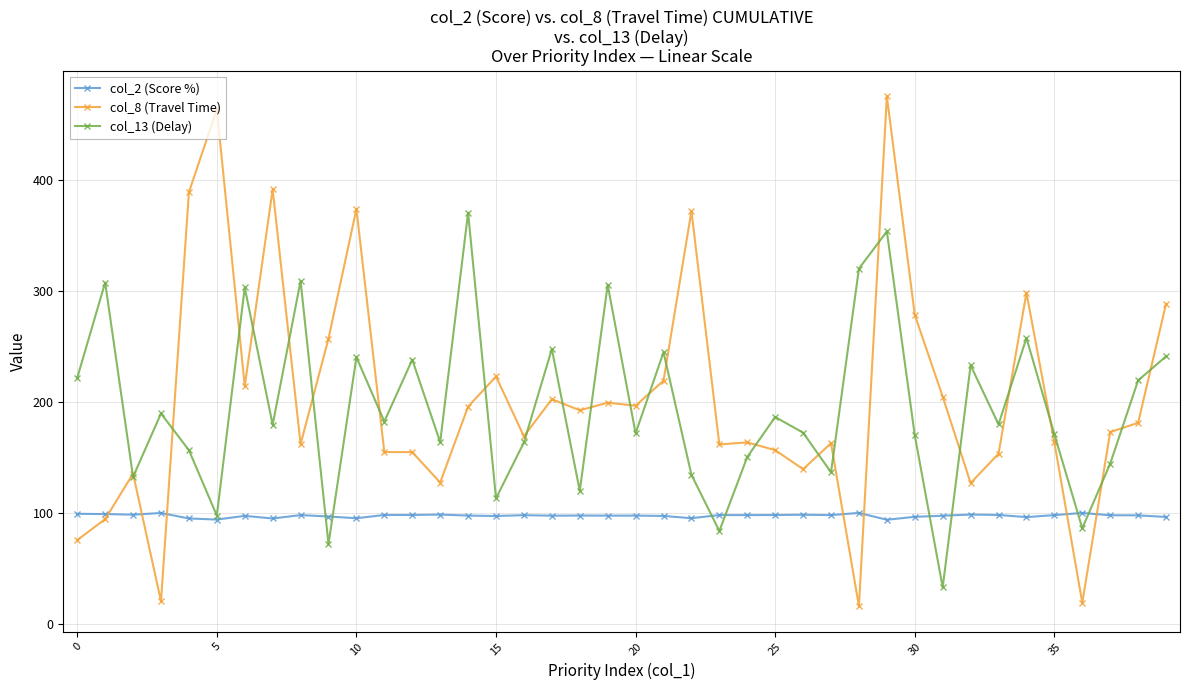

What is the value of the col_2 (Score %) point at the 1st from the left?

99.0